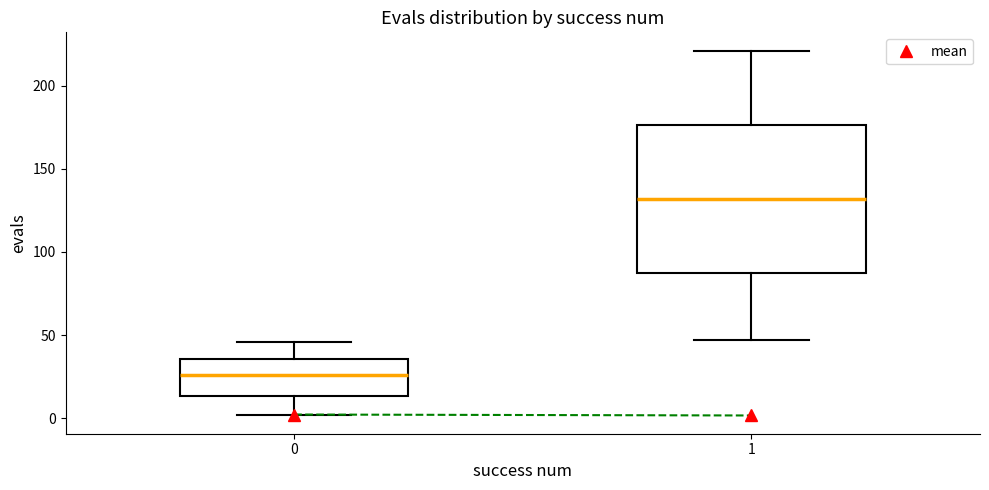

Reading left to right, transcribe this box plot: for each box, give where its median line is, the range the box spans, and where its two whiskers end, as read against the y-axis. The values are not printed on the chart, so give them approximately, as read against the axis.

0: median 25, box 15 to 35, whiskers 0 to 45
1: median 130, box 90 to 175, whiskers 45 to 220